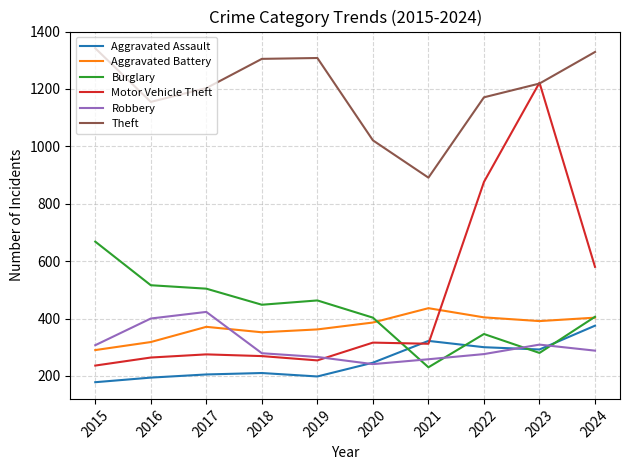

At which category does Robbery reach its first local peak?

2017